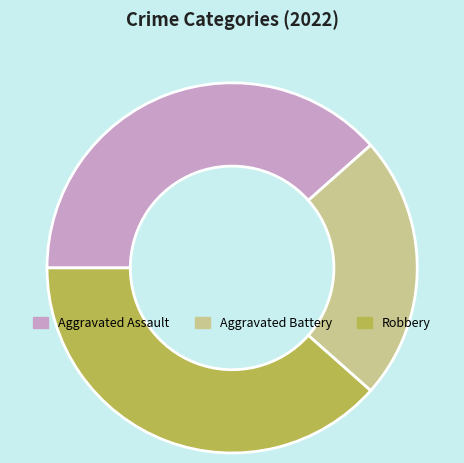

Count the number of slices in the pie.

3